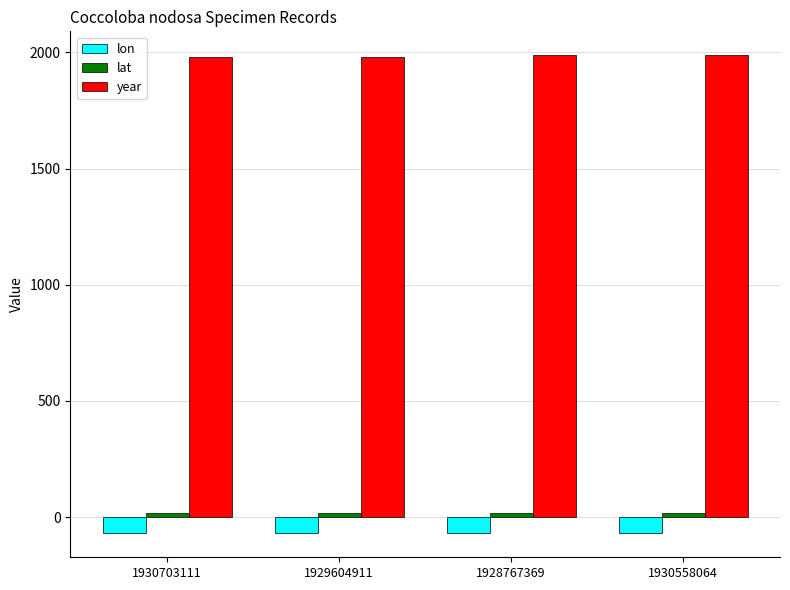

Are the bars horizontal?

No